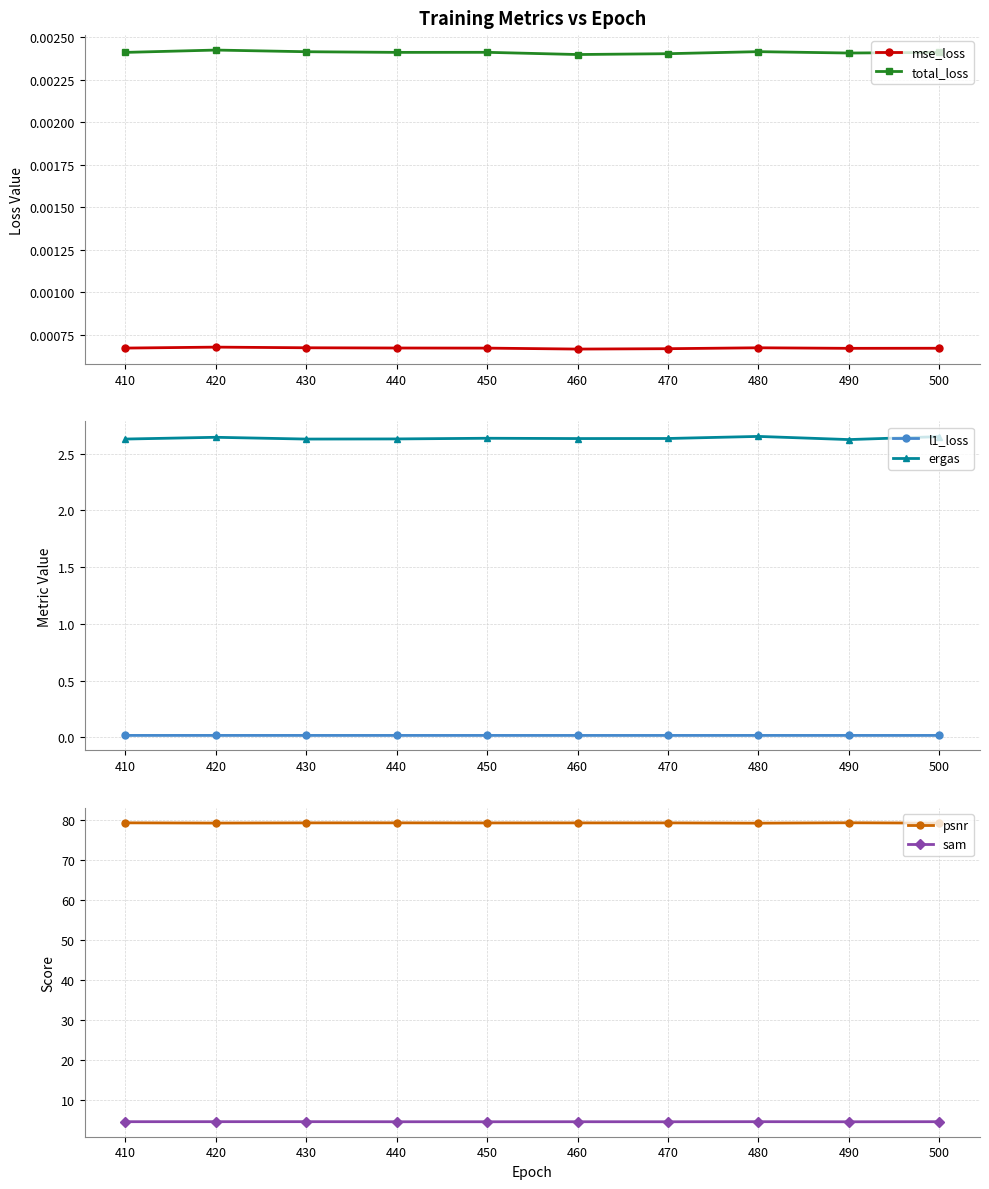

How many ergas values are between 2 and 3?

10